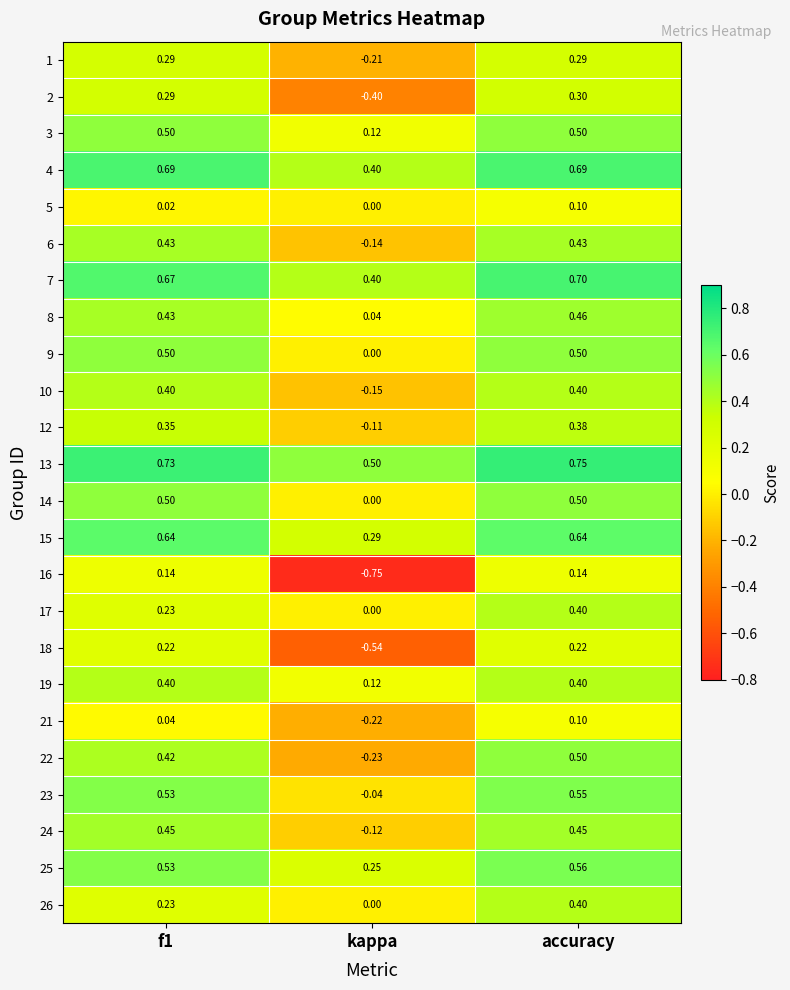

At which label does 9 reach its minimum?

kappa